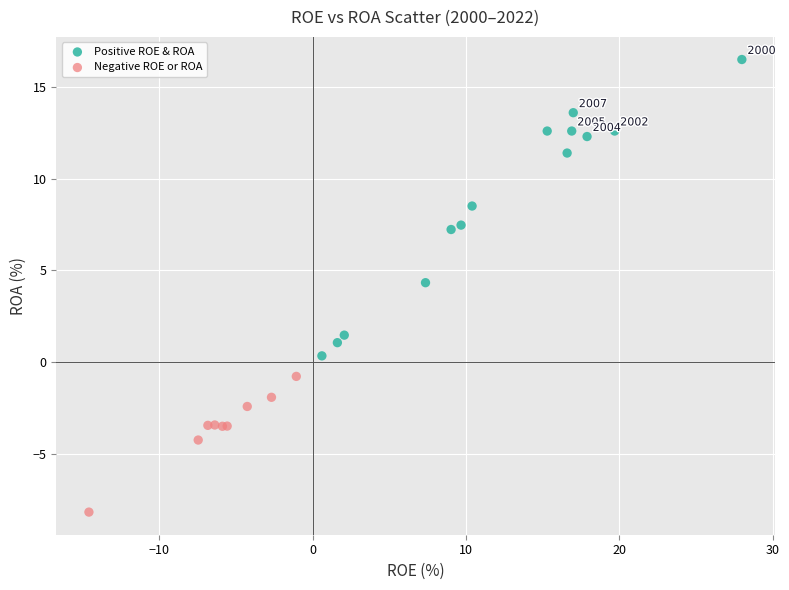

Which series contains the lowest Y value?

Negative ROE or ROA